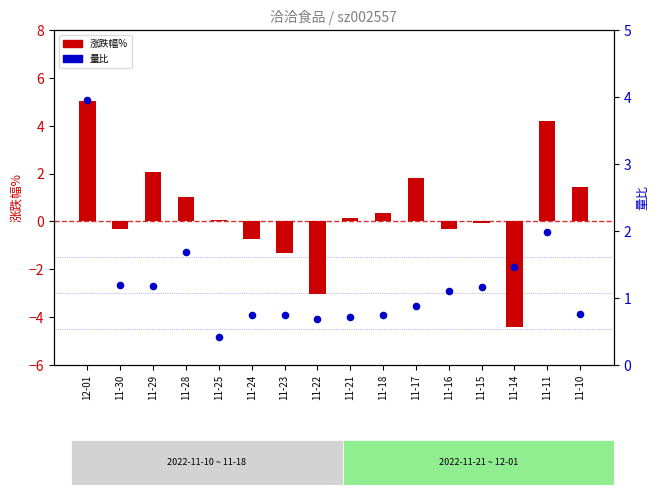

What is the total value across all series at 11-30?

0.9